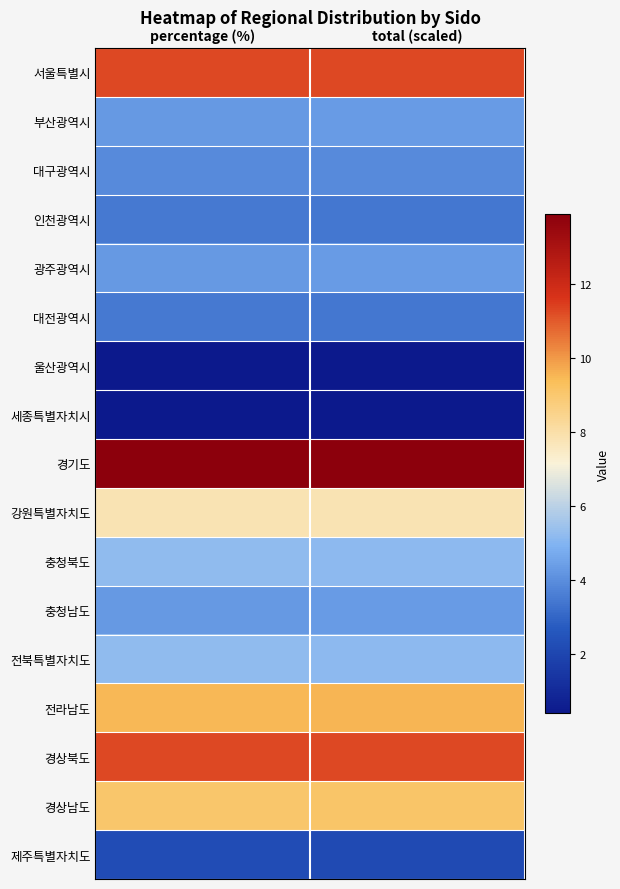

Reading right to left, list all the values displayed in this chart.

서울특별시: total (scaled)=11.3	percentage (%)=11.3
부산광역시: total (scaled)=4.3	percentage (%)=4.3
대구광역시: total (scaled)=3.9	percentage (%)=3.9
인천광역시: total (scaled)=3.4	percentage (%)=3.5
광주광역시: total (scaled)=4.3	percentage (%)=4.3
대전광역시: total (scaled)=3.4	percentage (%)=3.5
울산광역시: total (scaled)=0.4	percentage (%)=0.4
세종특별자치시: total (scaled)=0.4	percentage (%)=0.4
경기도: total (scaled)=13.9	percentage (%)=13.9
강원특별자치도: total (scaled)=7.8	percentage (%)=7.8
충청북도: total (scaled)=5.2	percentage (%)=5.2
충청남도: total (scaled)=4.3	percentage (%)=4.3
전북특별자치도: total (scaled)=5.2	percentage (%)=5.2
전라남도: total (scaled)=9.5	percentage (%)=9.5
경상북도: total (scaled)=11.3	percentage (%)=11.3
경상남도: total (scaled)=9.1	percentage (%)=9.1
제주특별자치도: total (scaled)=2.1	percentage (%)=2.2